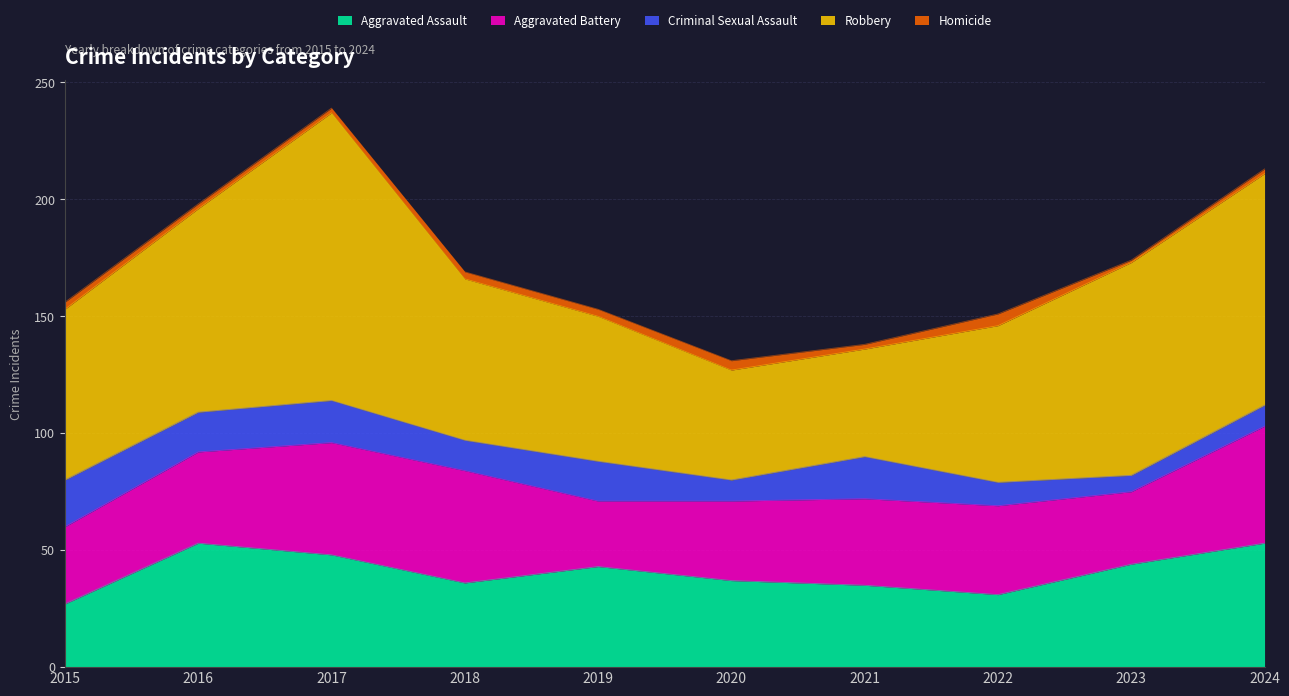

True or false: Criminal Sexual Assault and Robbery cross at least once.

False